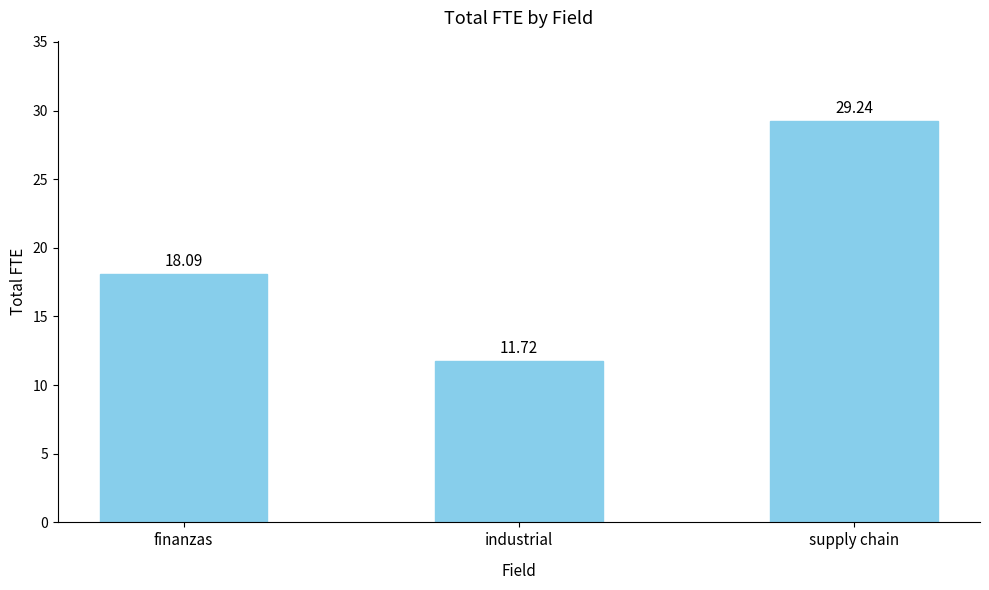

How many bars are there in total?

3